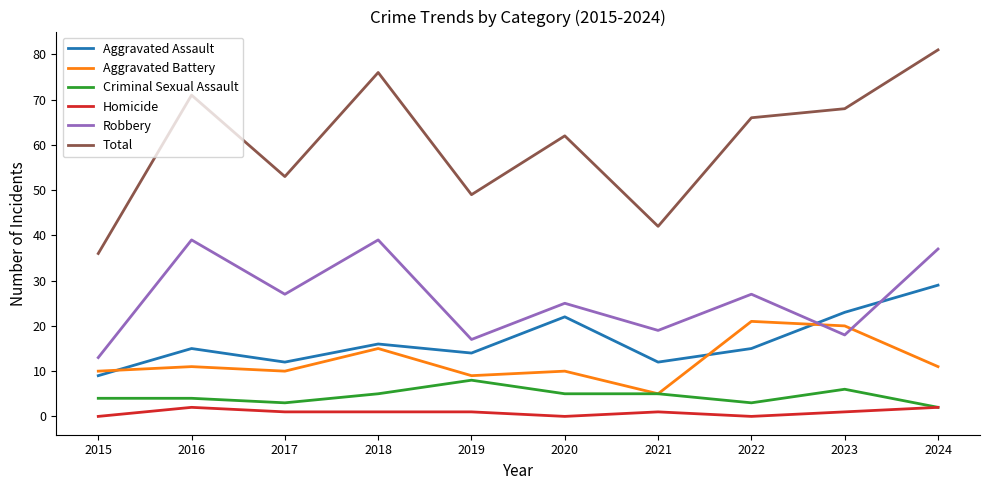

True or false: Homicide and Total cross at least once.

False